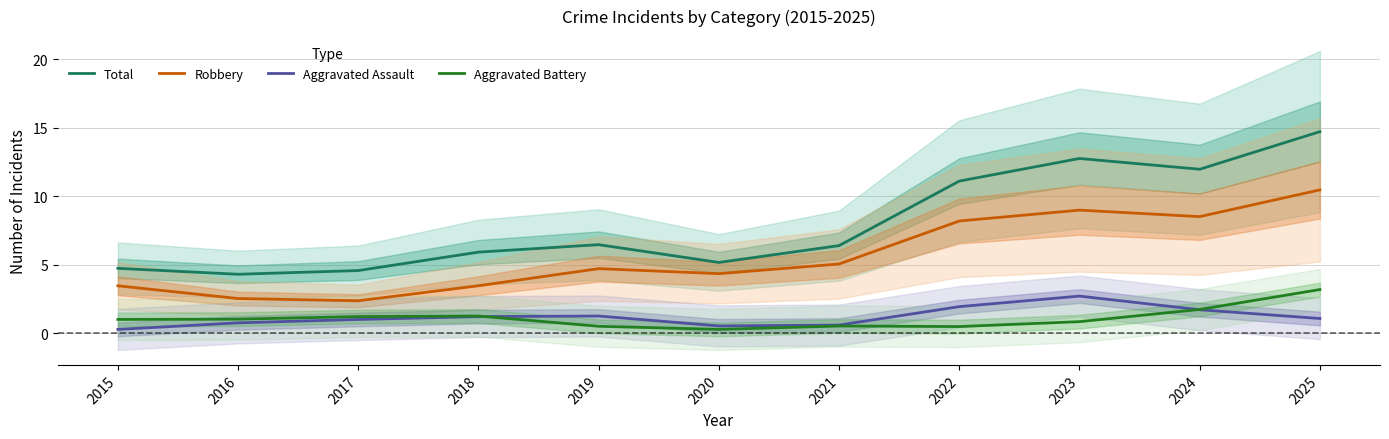

Which series has the largest range (max minus min)?

Total